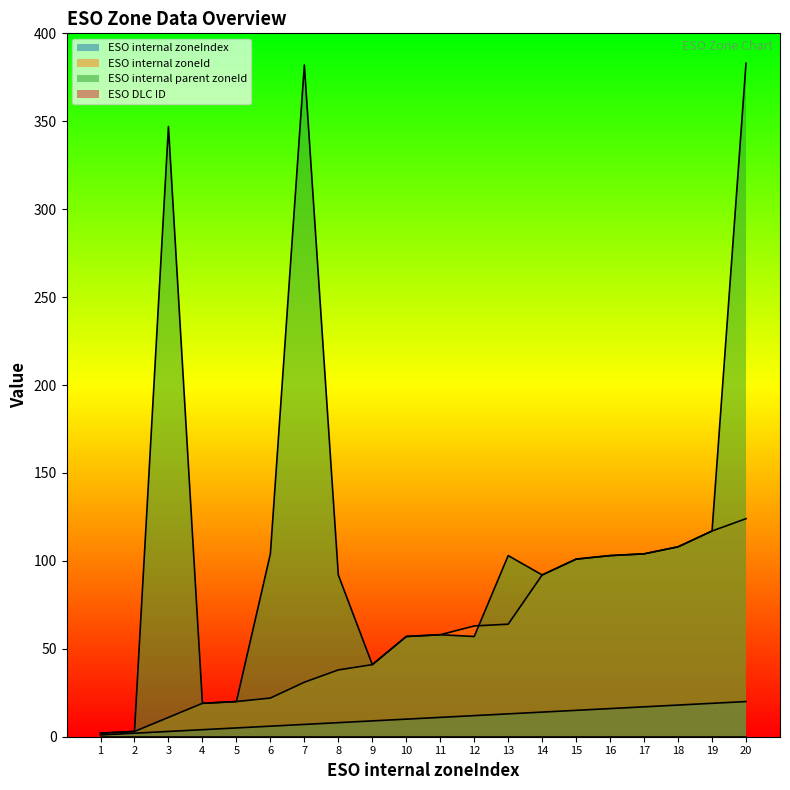

How many data points does each series have?

20